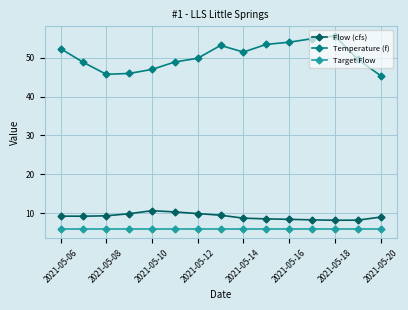

True or false: Target Flow and Flow (cfs) intersect in this chart.

False